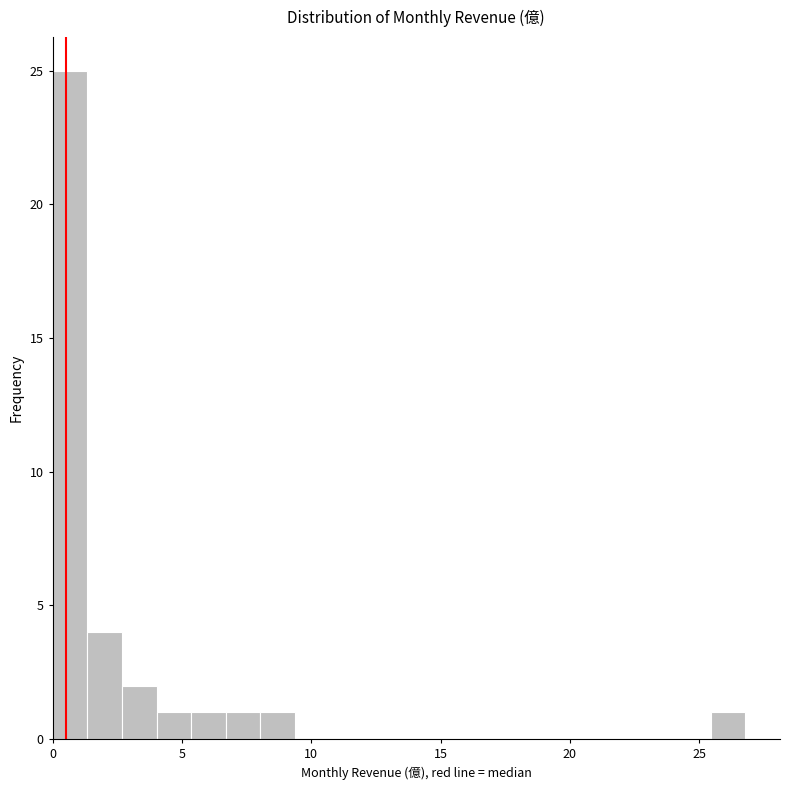

Read against the x-axis, roughly where is the centre of the tallest bar?

0.5